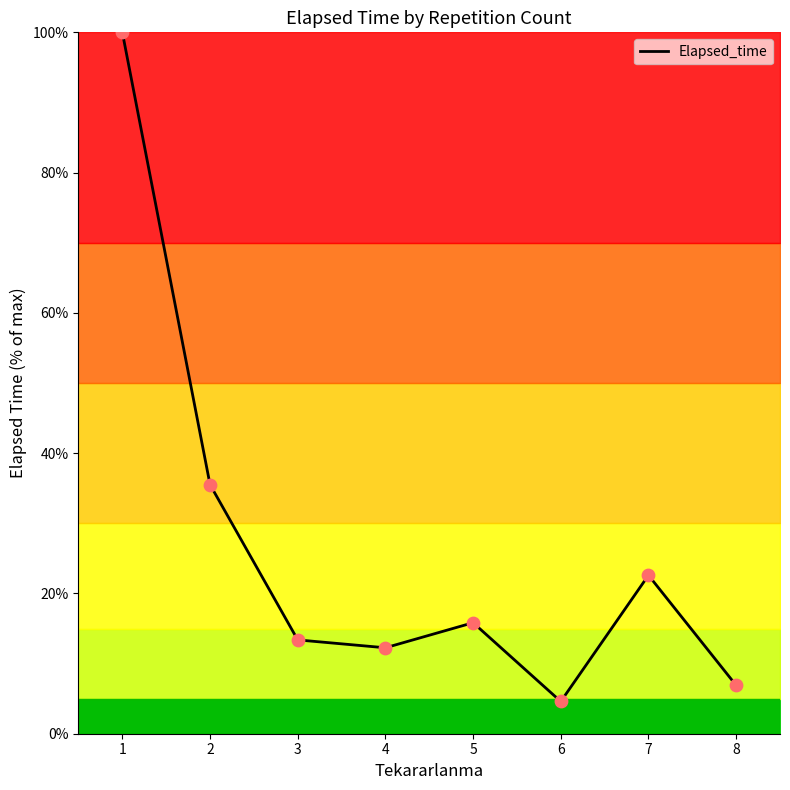

What is the change in value from 4 to 6?

-7.7